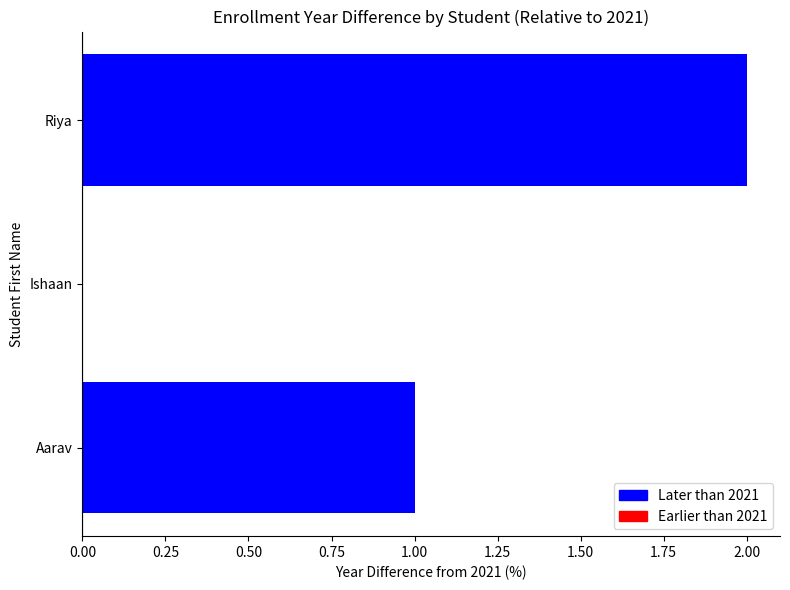

The value at Riya is 2. True or false?

True